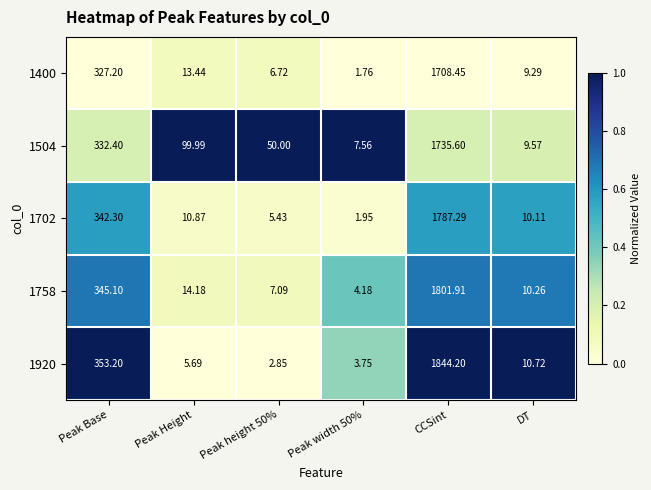

Between Peak Base and CCSint, which series saw the biggest shift?

1920